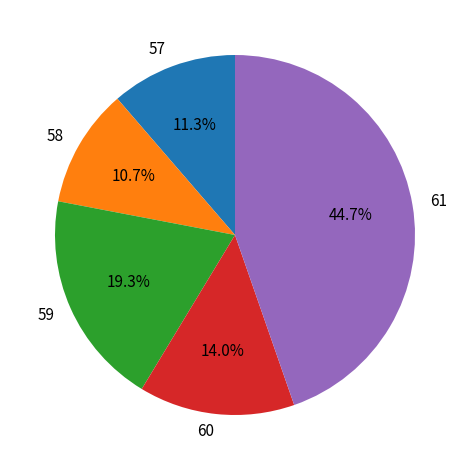

How many segments does this pie chart have?

5